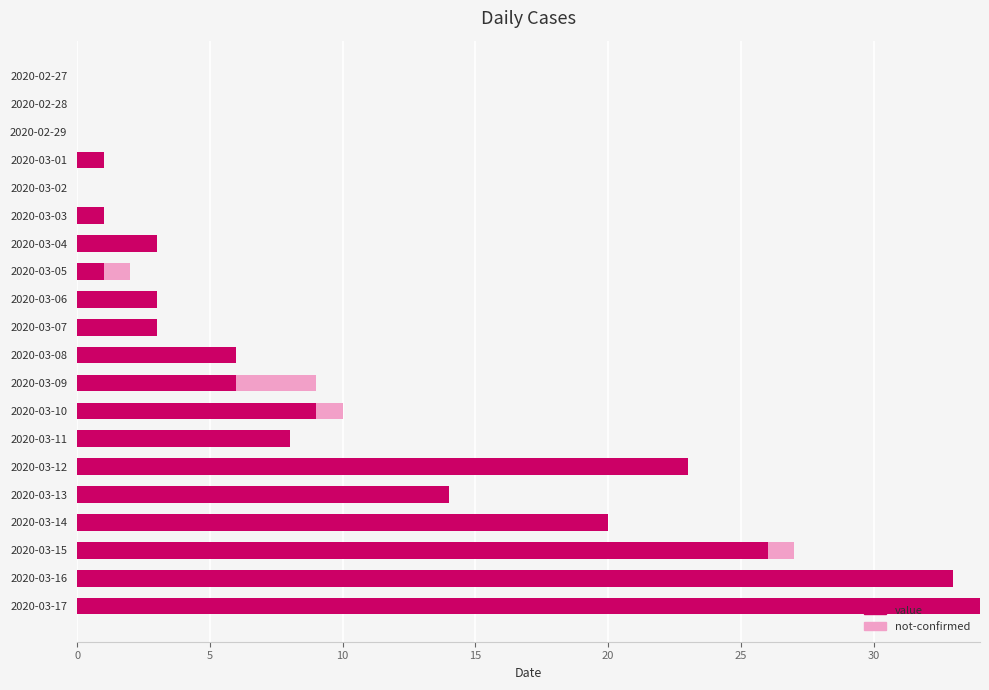

Where is value nearest to the value 17?

2020-03-13